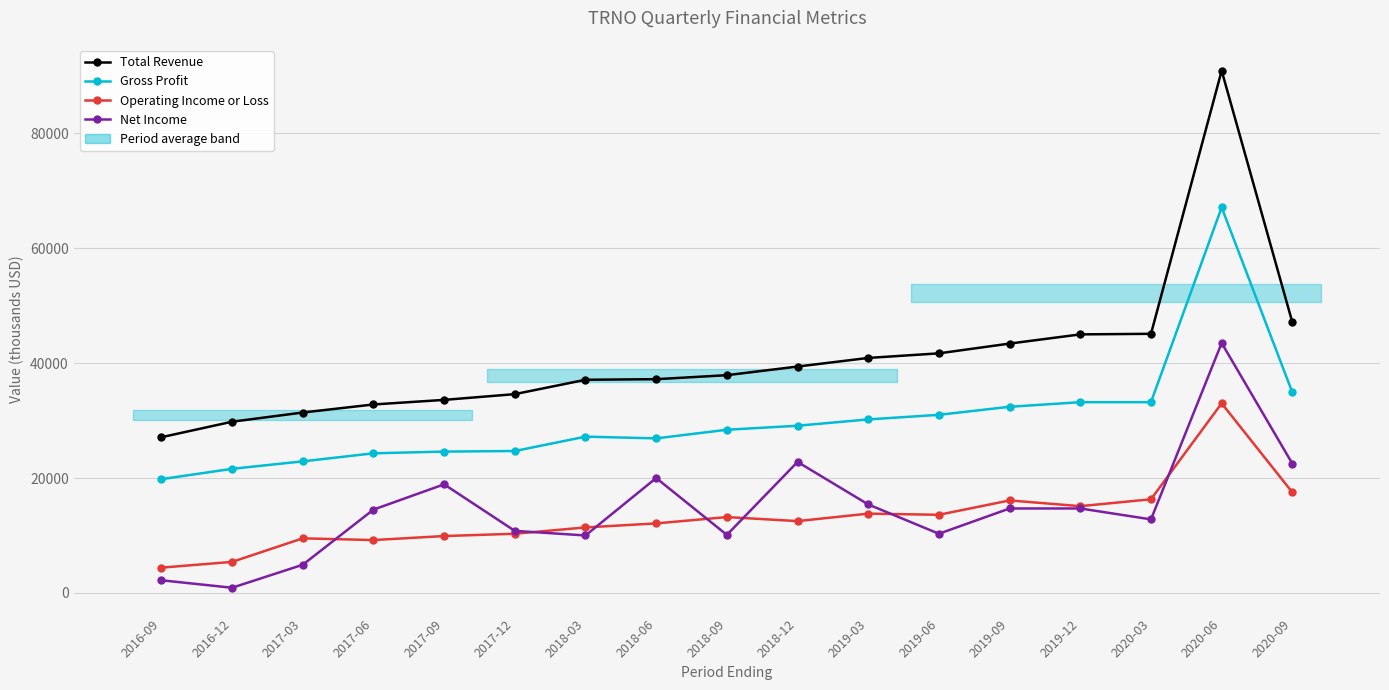

How many interior local valleys does the Net Income series have?

5